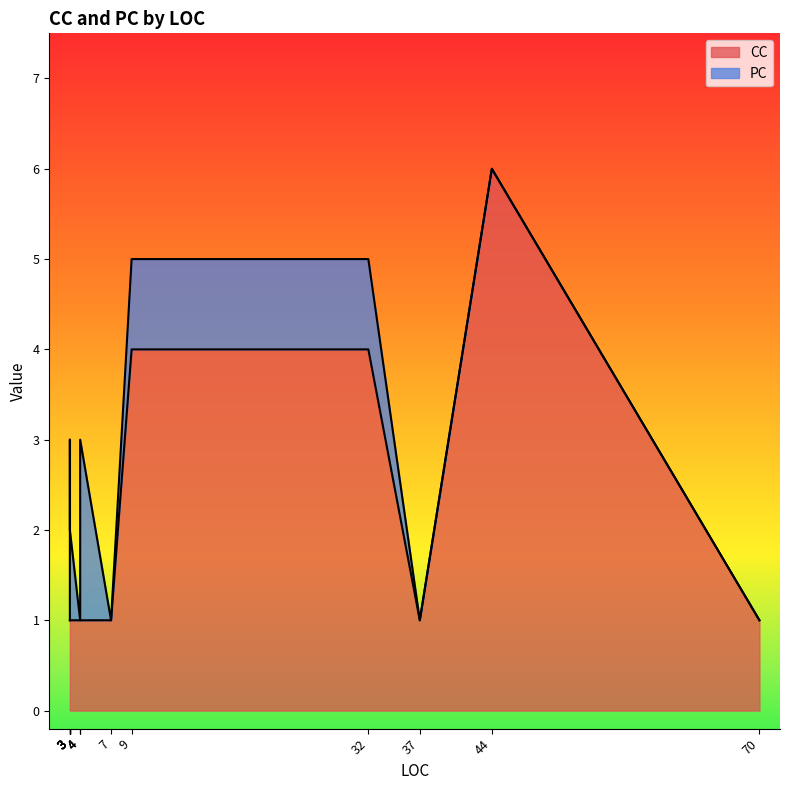

At which category does the chart reach its minimum across all series?

4